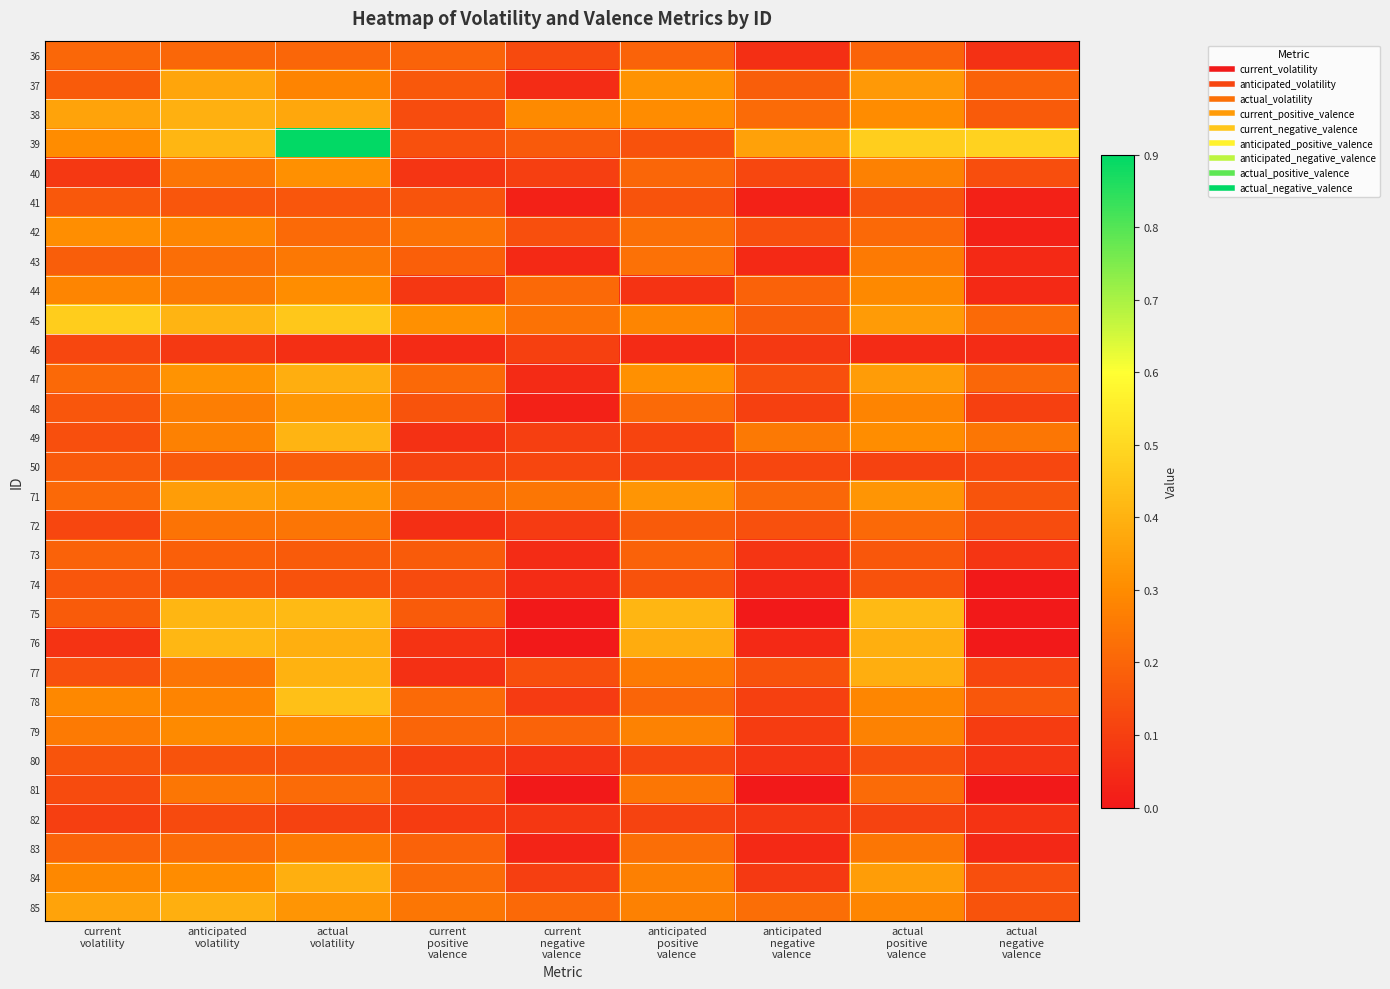

Rank the series by their maximum value, from lowest to highest.

46, 82, 80, 74, 41, 50, 73, 36, 72, 81, 83, 43, 79, 44, 42, 40, 48, 71, 37, 47, 85, 84, 38, 77, 49, 76, 75, 78, 45, 39